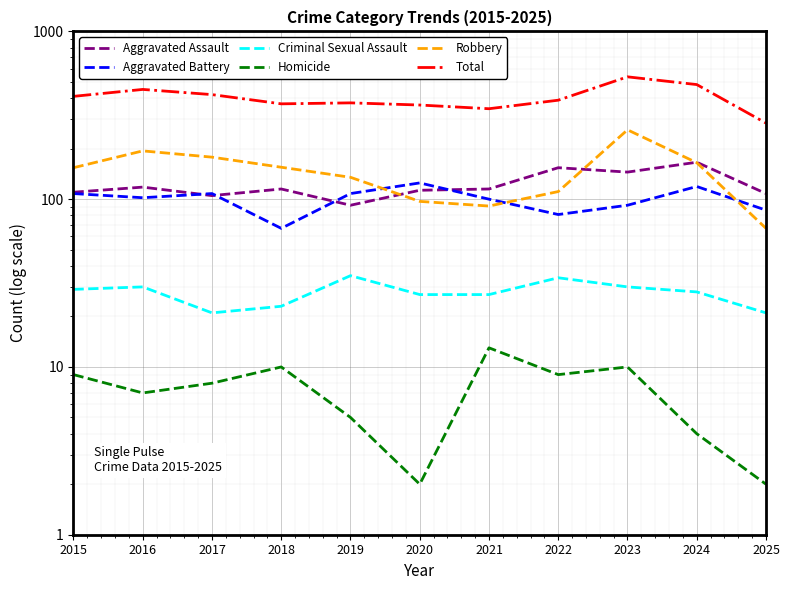

What are all the series names shown in the legend?

Aggravated Assault, Aggravated Battery, Criminal Sexual Assault, Homicide, Robbery, Total